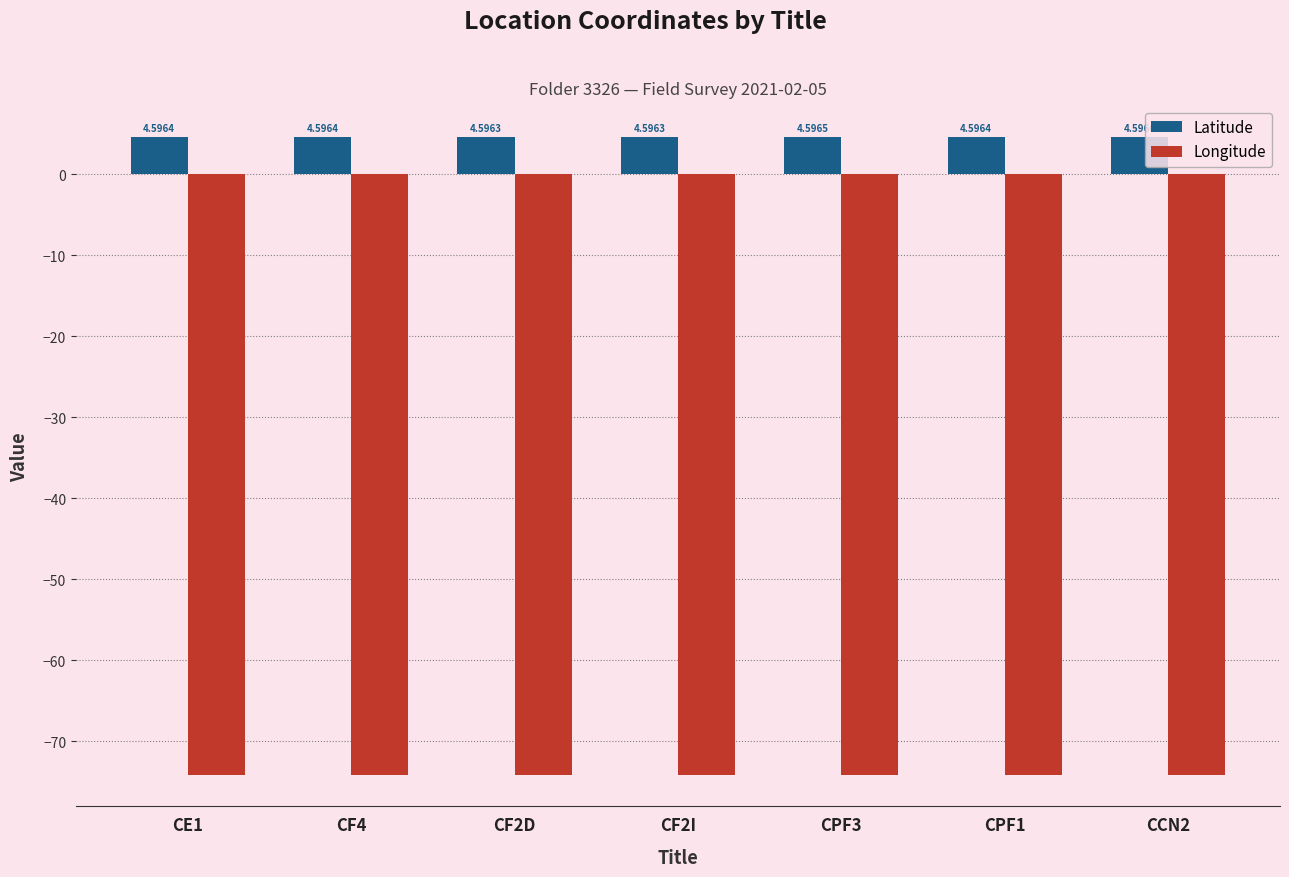

Rank the series by their average value, from lowest to highest.

Longitude, Latitude